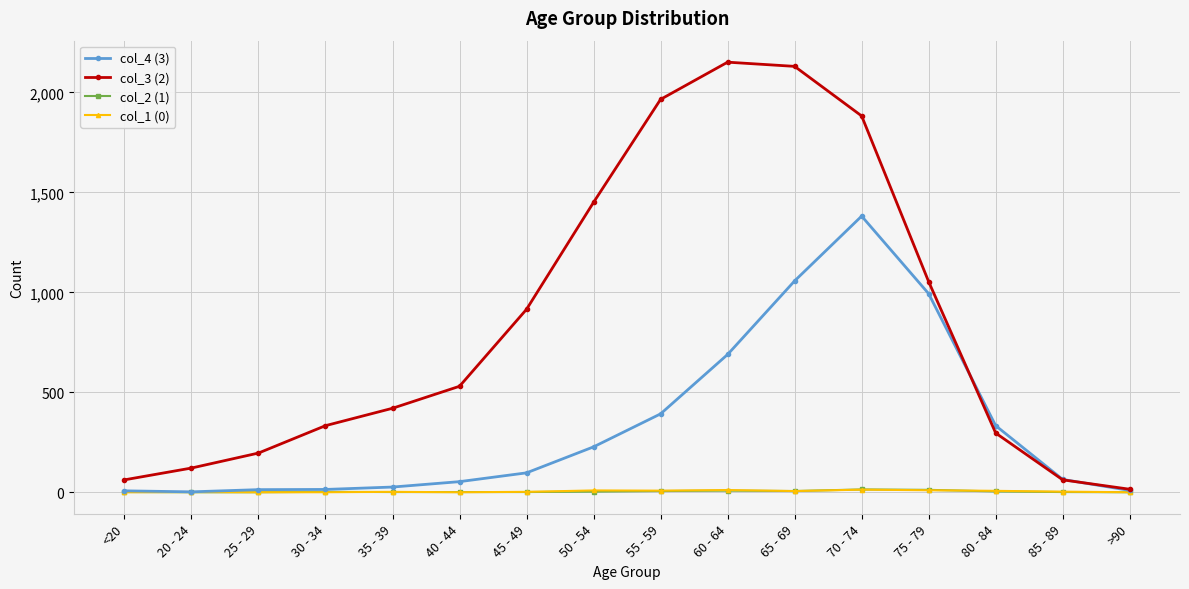

Which series has the largest range (max minus min)?

col_3 (2)